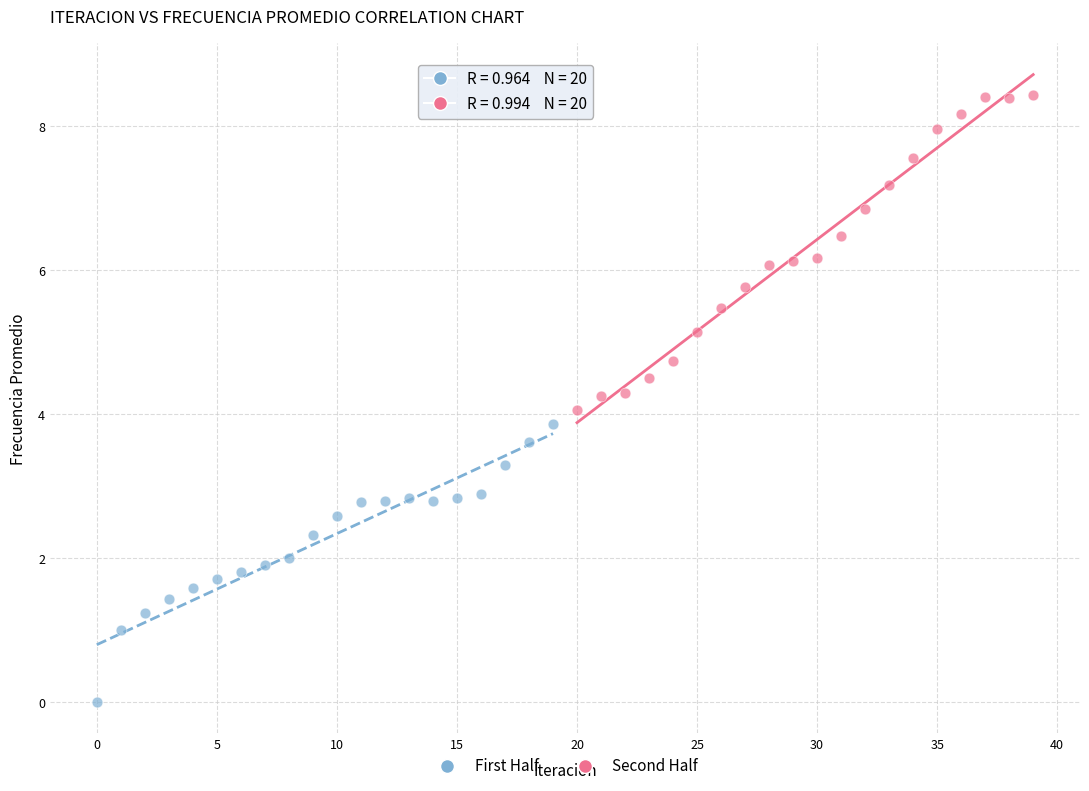

Which series reaches the maximum Y coordinate?

Second Half